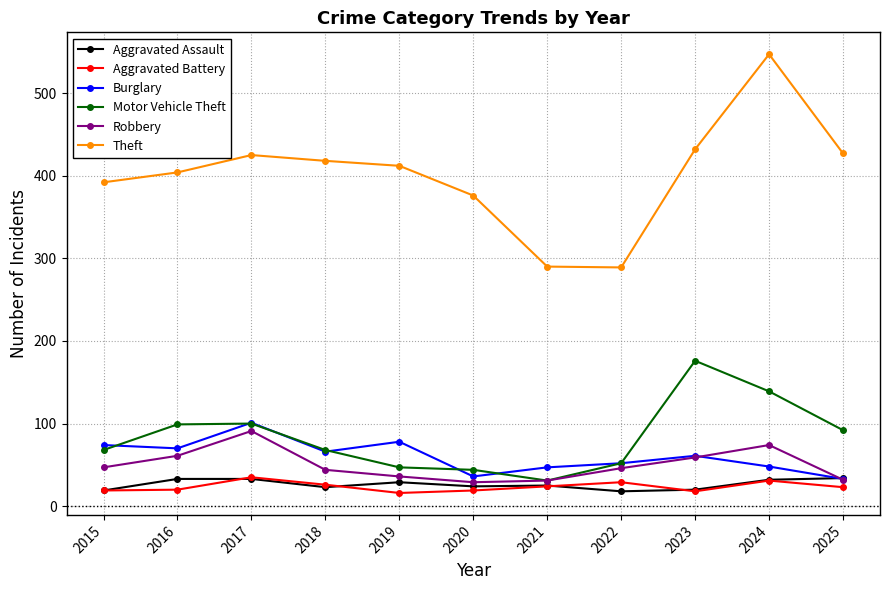

Between which two adjacent categories do Aggravated Assault and Burglary first intersect?

2024 and 2025